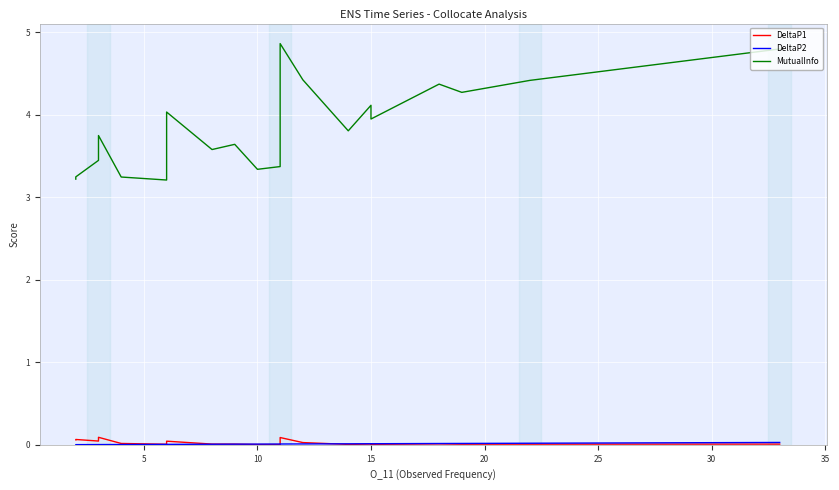

True or false: MutualInfo and DeltaP1 cross at least once.

False